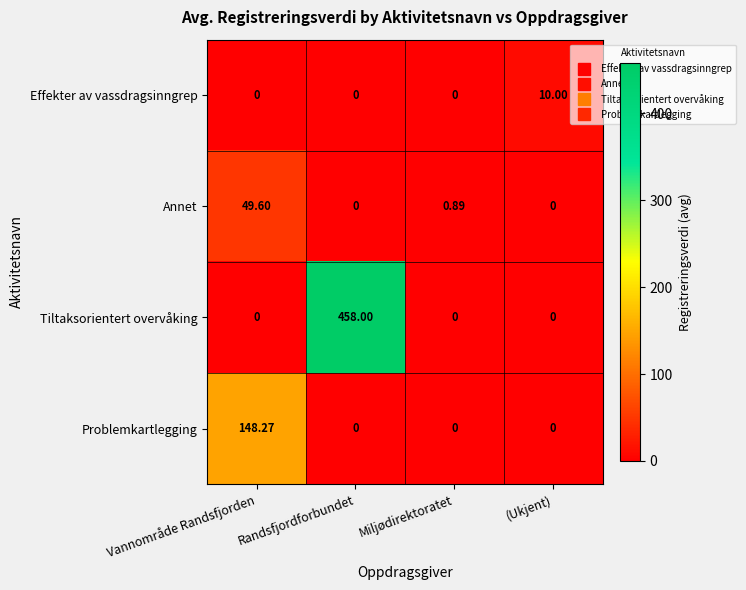

Rank the series by their maximum value, from lowest to highest.

Effekter av vassdragsinngrep, Annet, Problemkartlegging, Tiltaksorientert overvåking